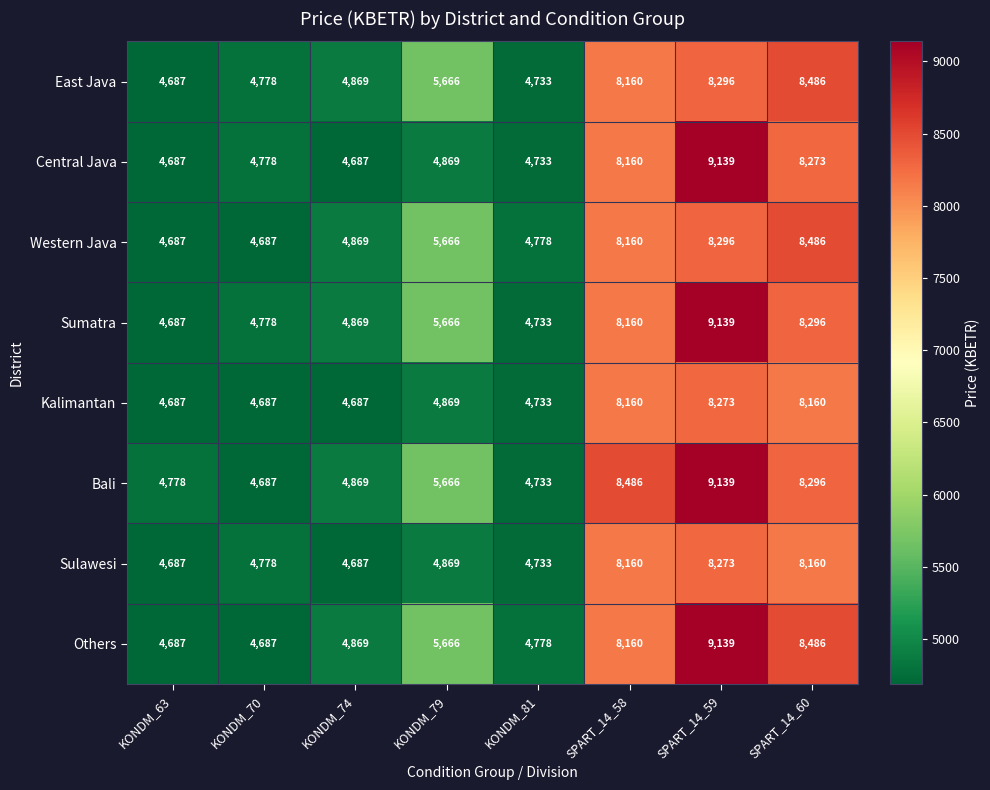

What is the total value across all series at KONDM_63?

37587